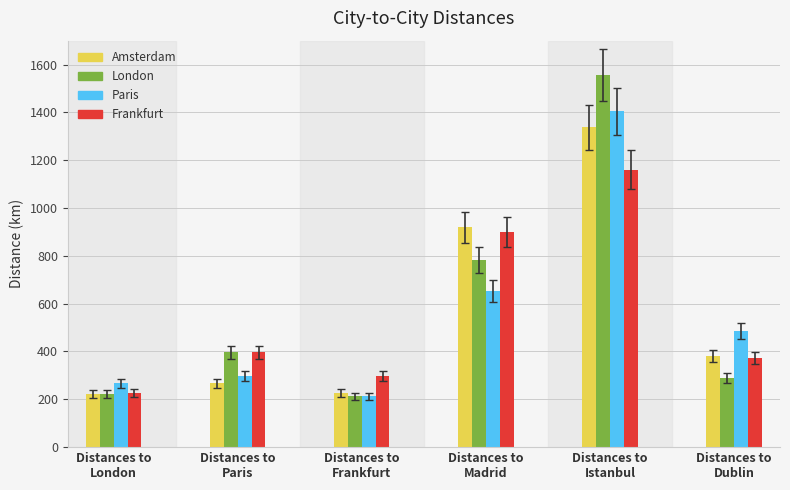

How many bars are there in total?

24